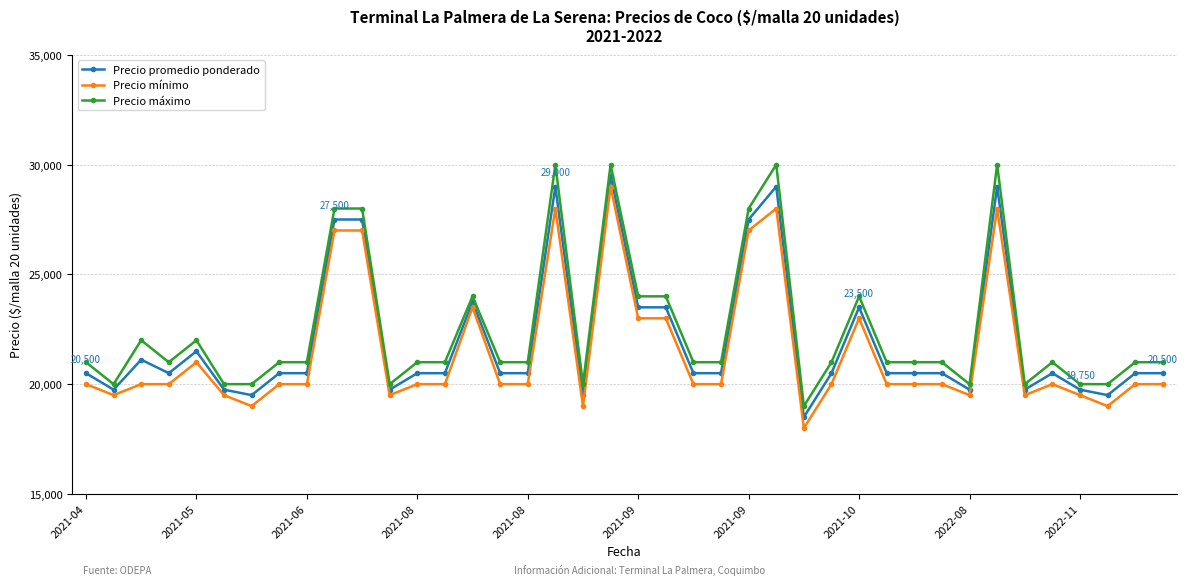

True or false: Precio promedio ponderado has more than 1 interior local peaks.

True